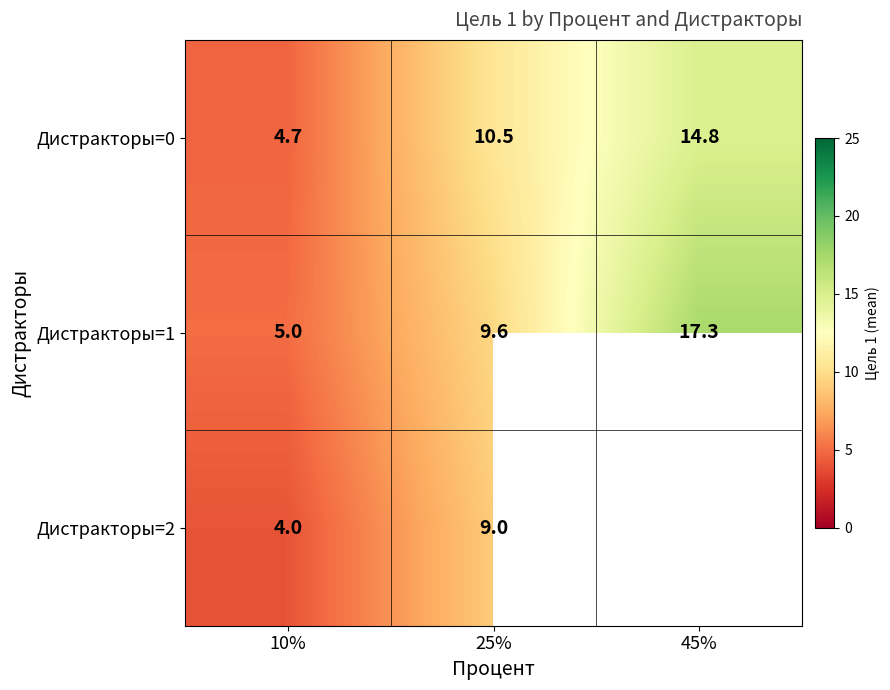

How many values in the Дистракторы=1 series are below 9?

1